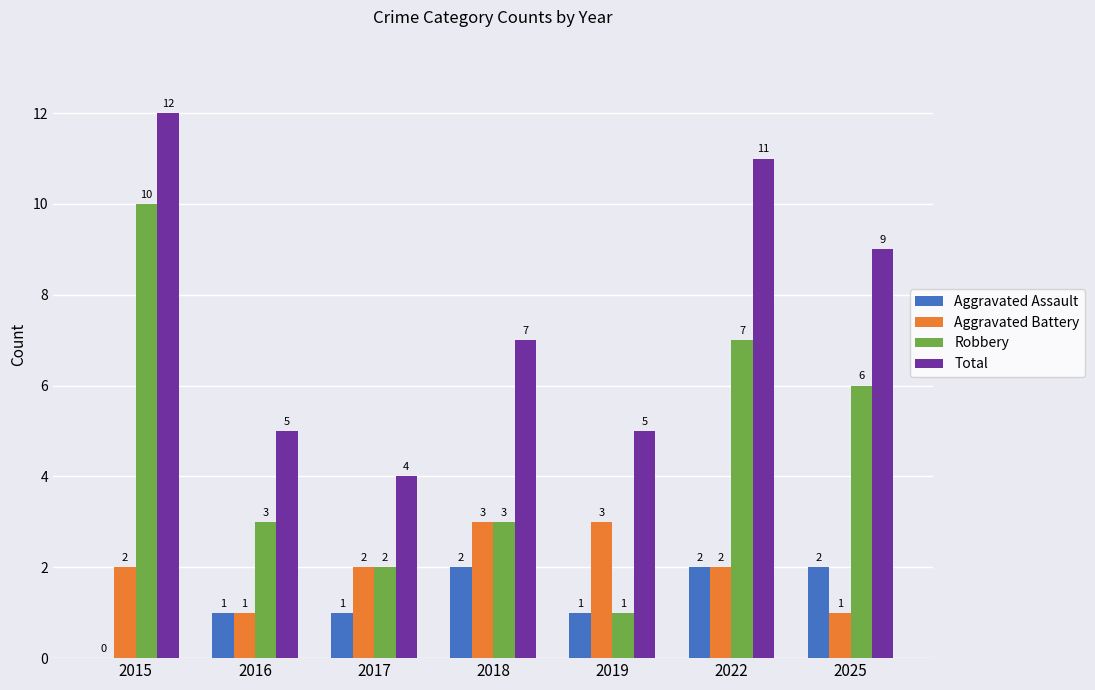

True or false: Aggravated Assault has a value of 1 at 2025.

False